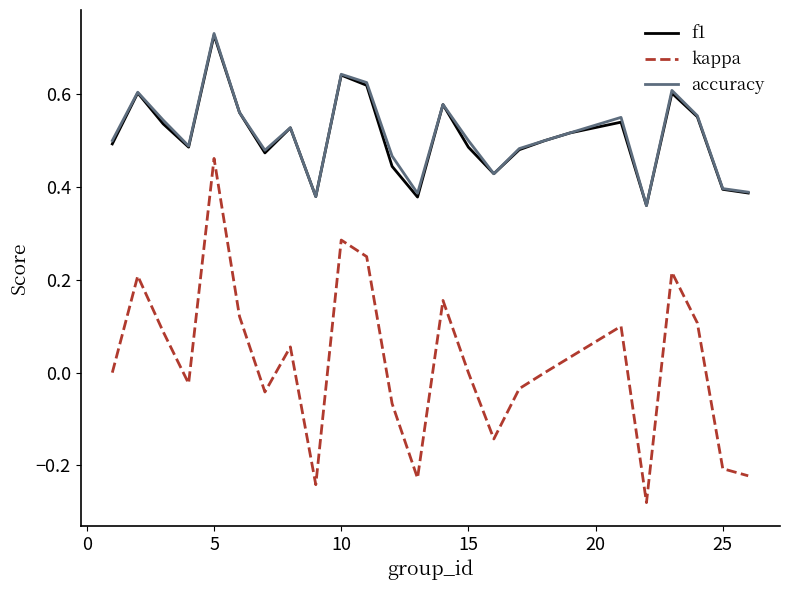

At how many categories does at least one series exceed 0?

25